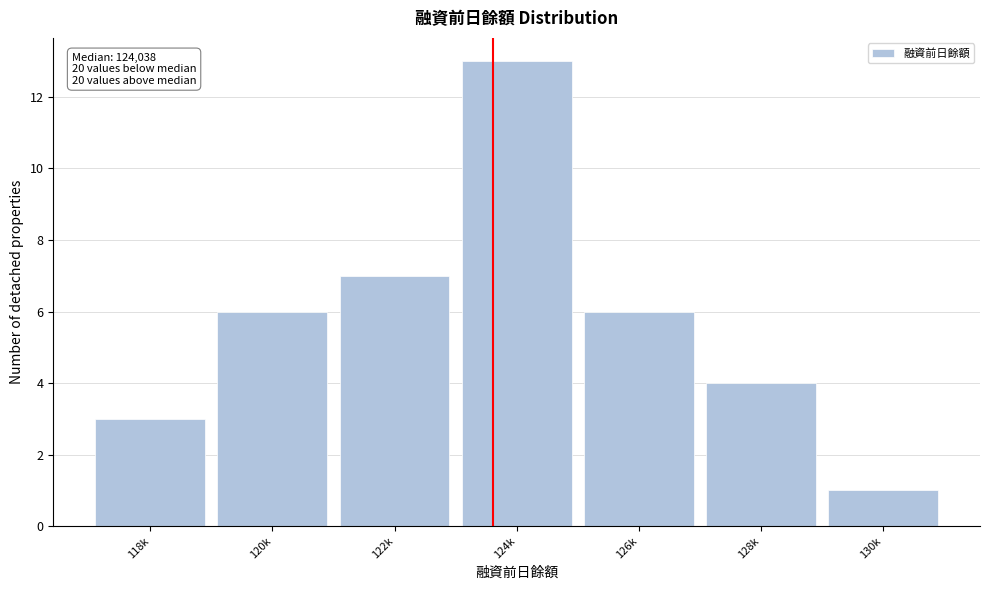

Reading left to right, transcribe all the data shown in this chart.

118k=3	120k=6	122k=7	124k=13	126k=6	128k=4	130k=1